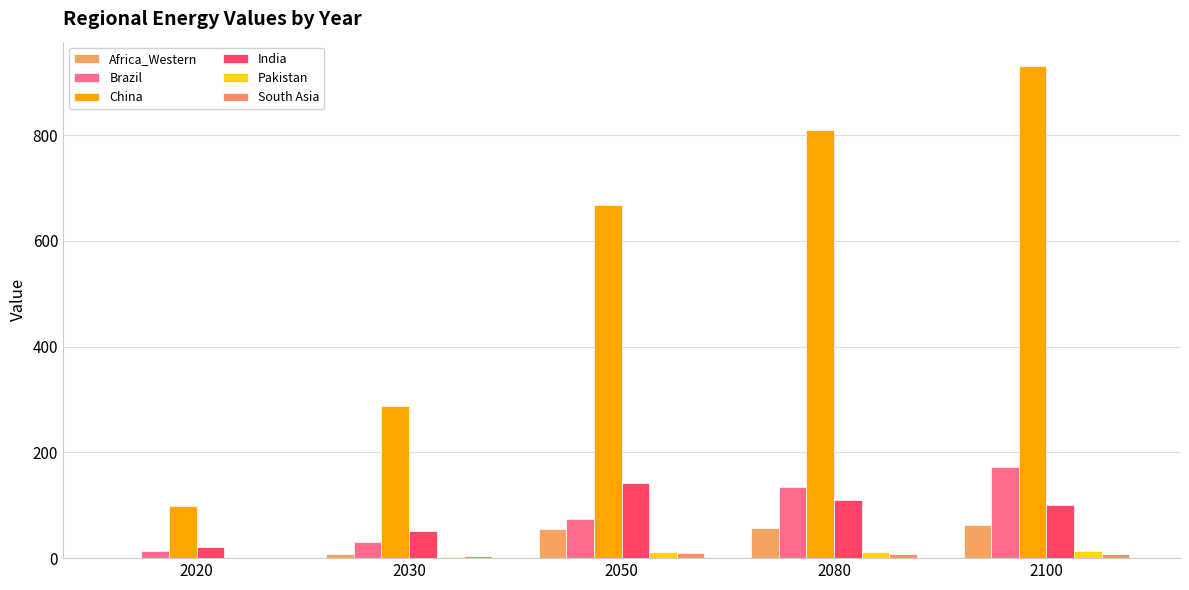

What is the difference between the India values at 2020 and 2030?

31.0